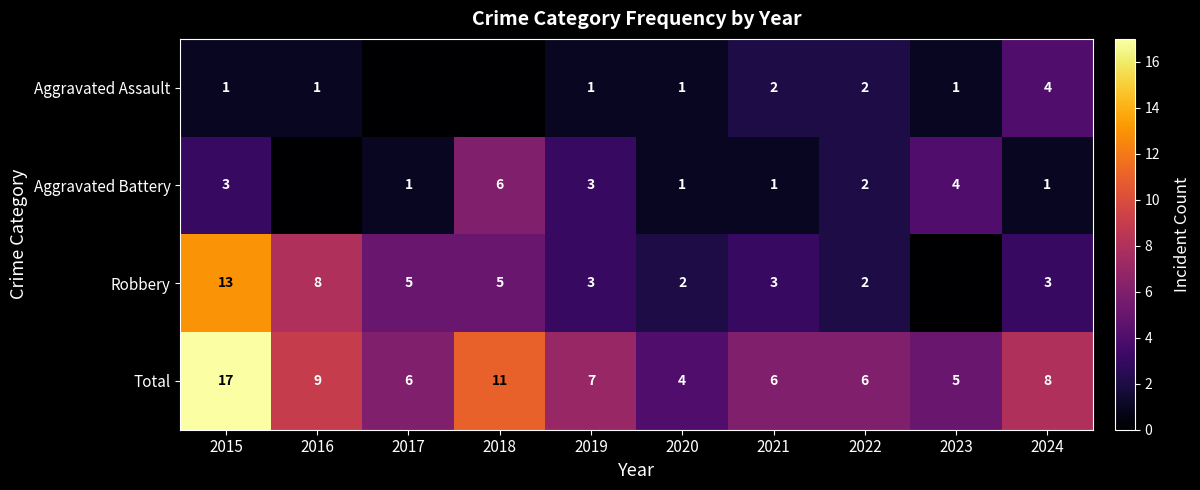

What is the difference between the highest and lowest values at 2020?

3